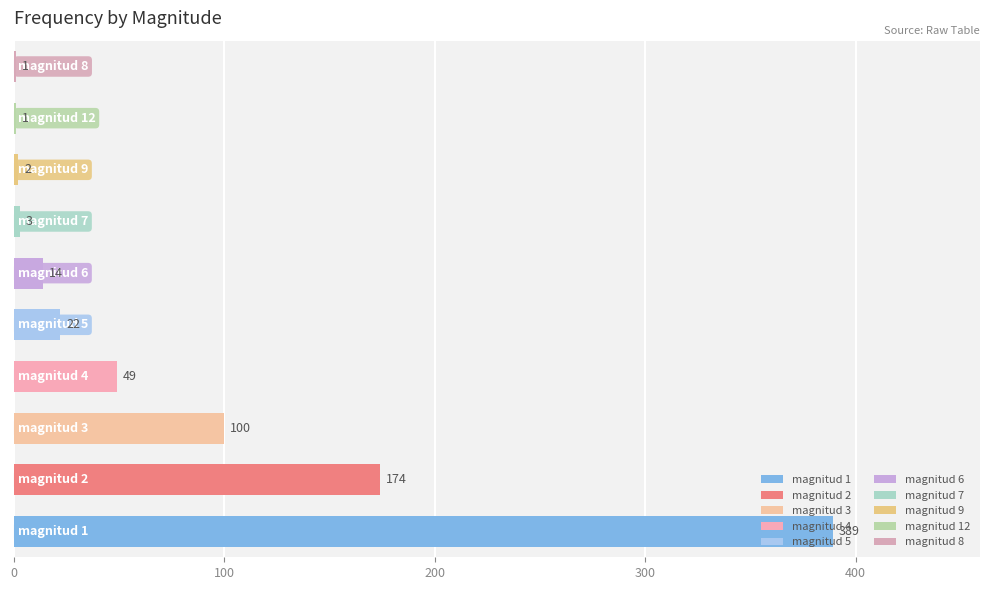

What is the sum of all values?

755